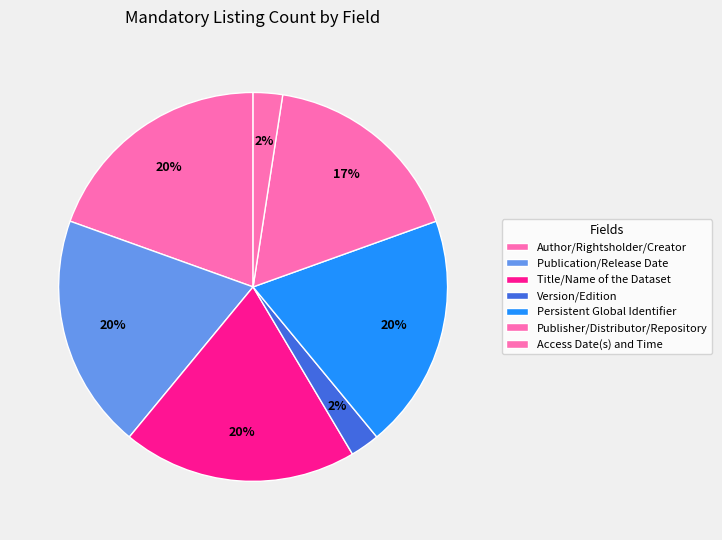

Is there any slice that represents more than half of the pie?

No